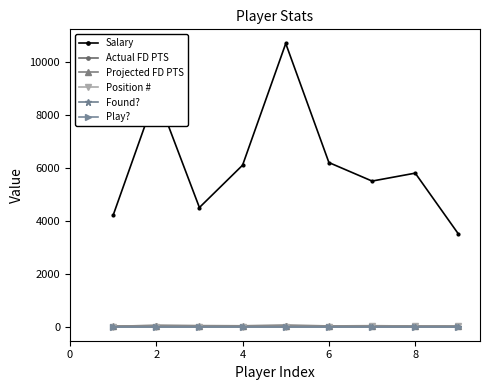

What are all the series names shown in the legend?

Salary, Actual FD PTS, Projected FD PTS, Position #, Found?, Play?